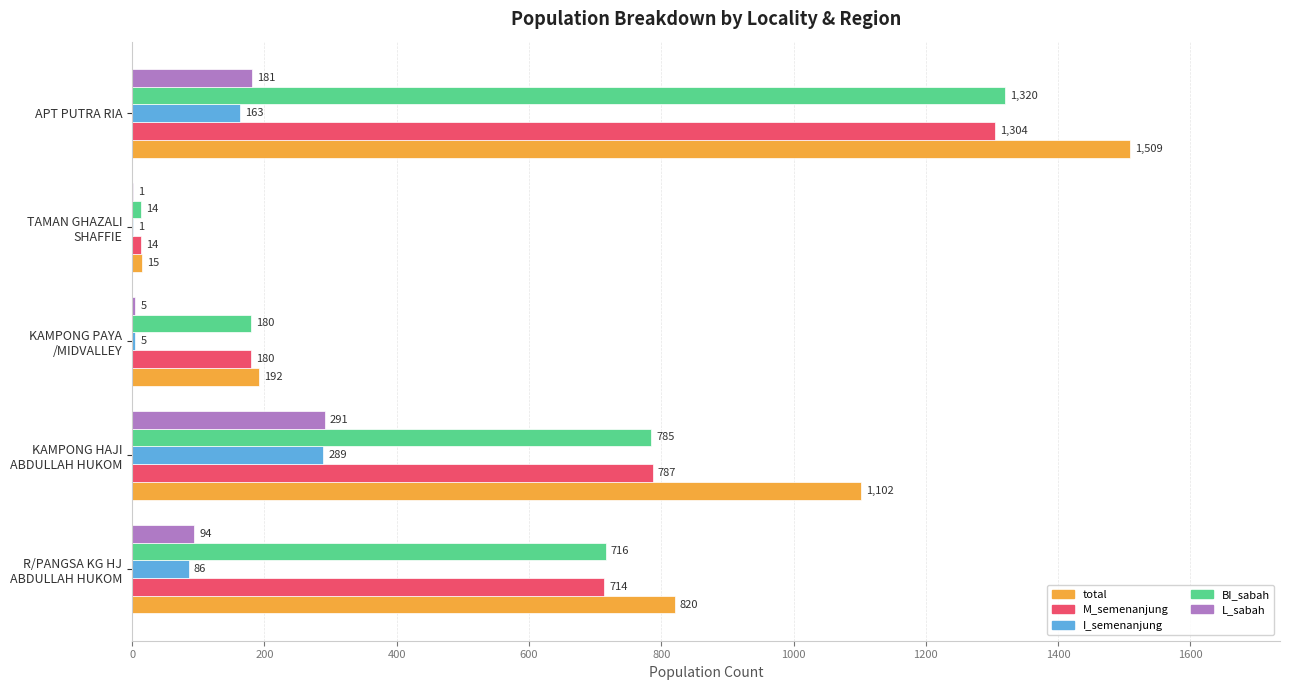

At which category is the sum across all series the highest?

APT PUTRA RIA